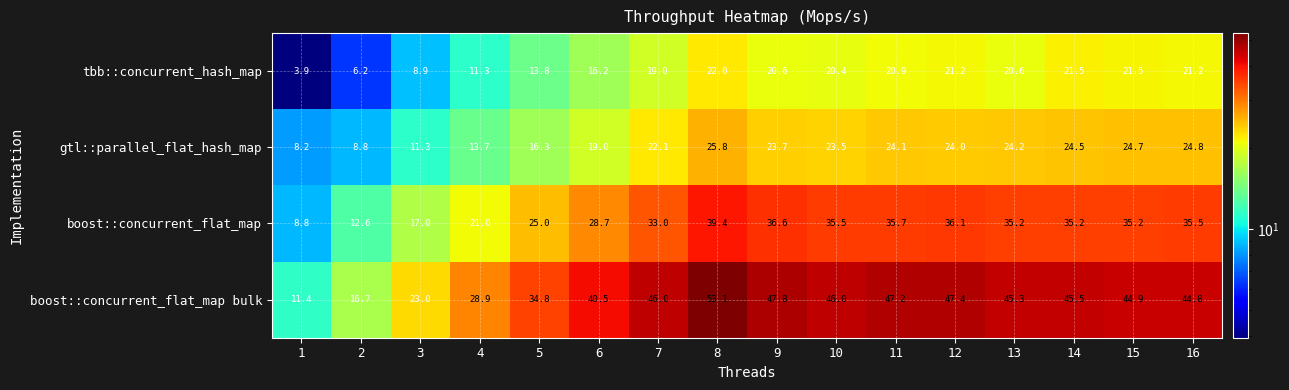

How many distinct data groups are displayed?

4